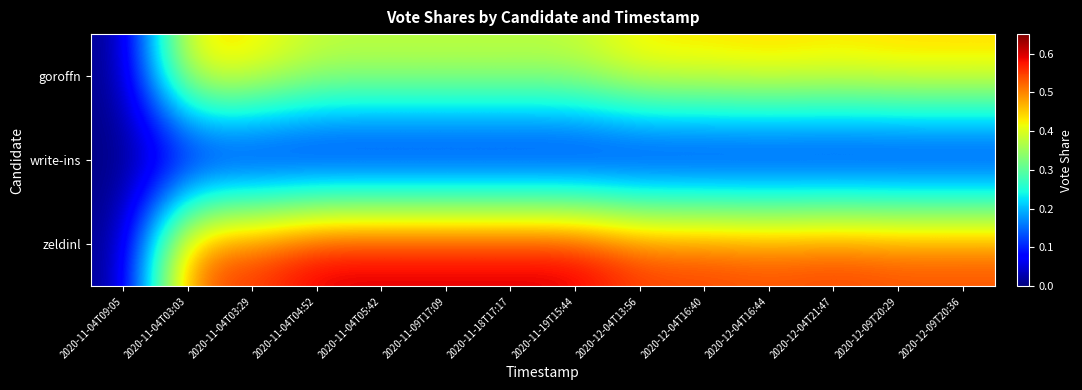

Which series has the largest range (max minus min)?

zeldinl